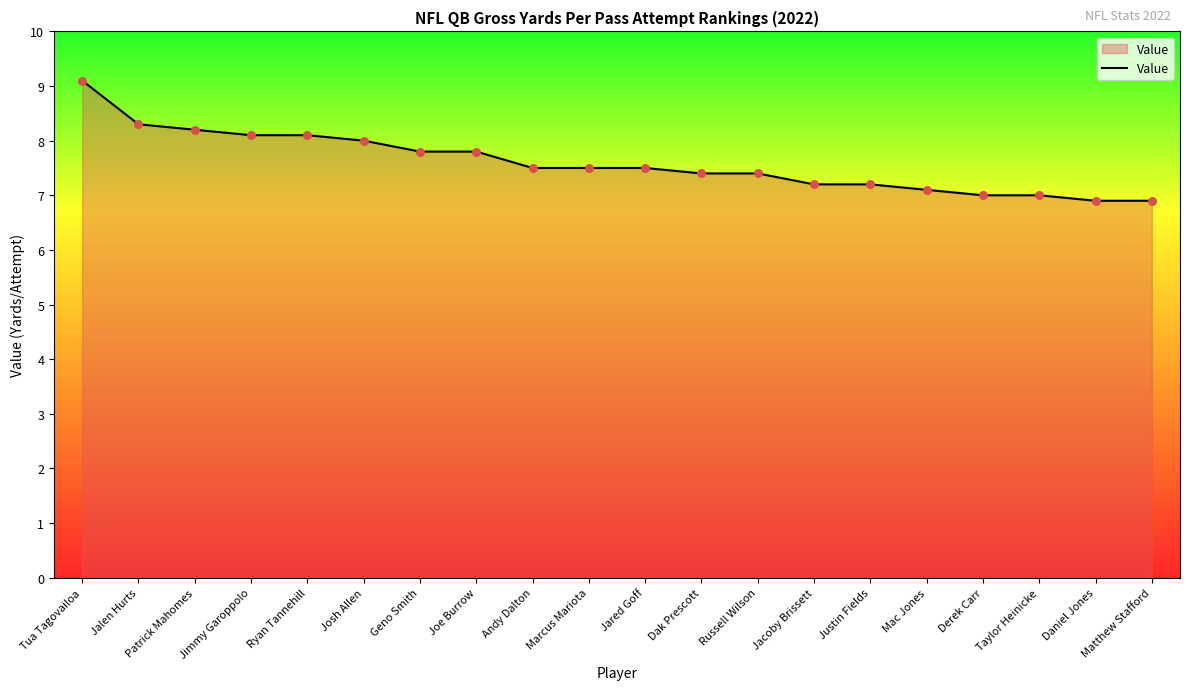

Approximately how many times larger is the value at Jared Goff compared to Derek Carr?

1.1